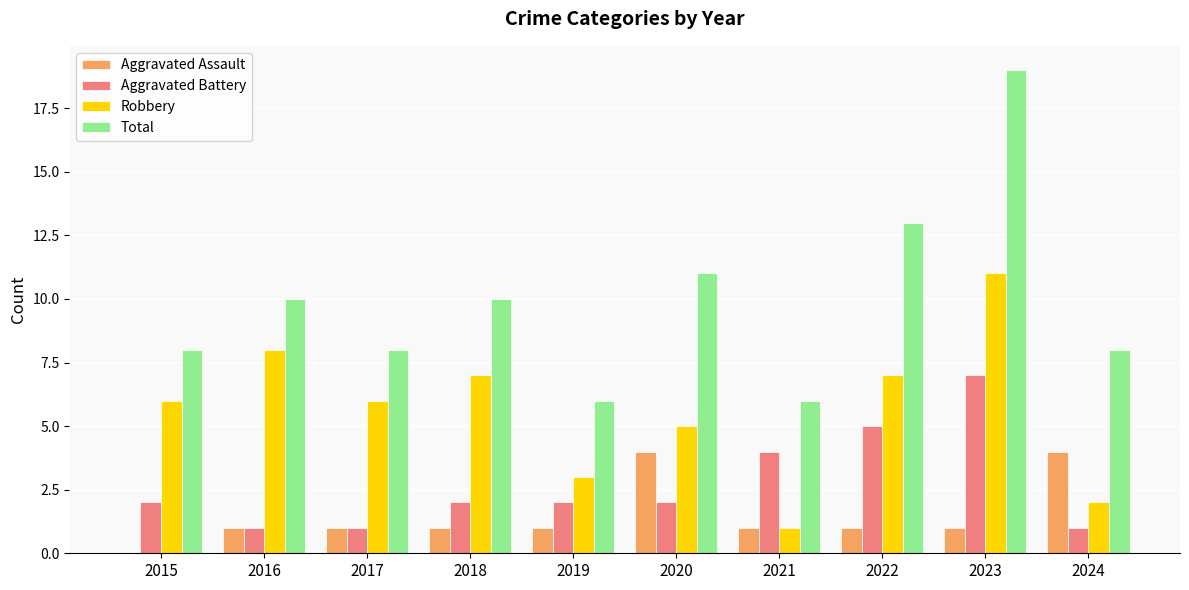

What is the maximum value for Total?

19